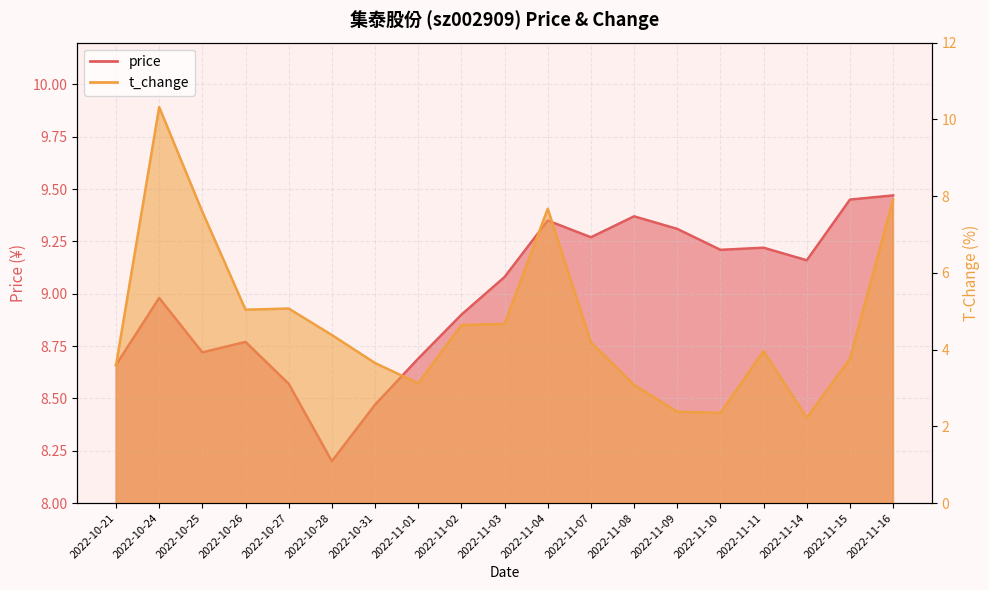

Read the price value at 2022-11-02.

8.9